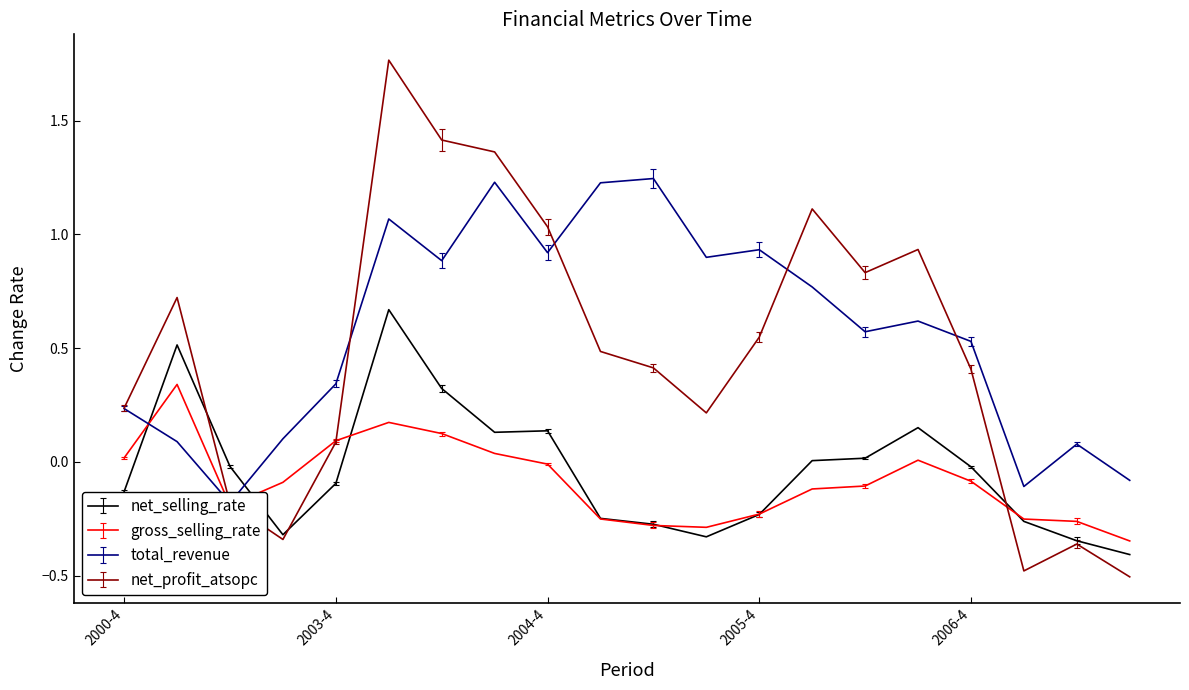

Is it true that gross_selling_rate equals -0.1 at 2006-1?

True